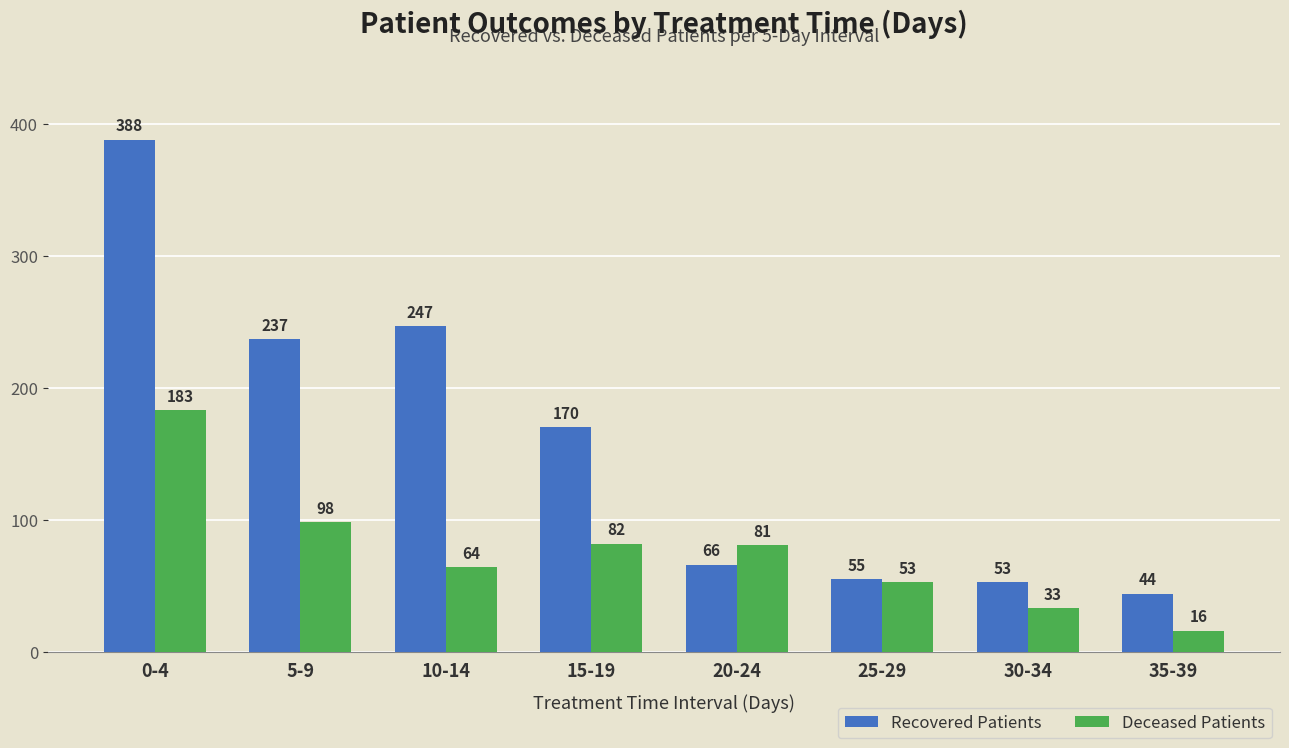

What is the average value of the Recovered Patients series?

158